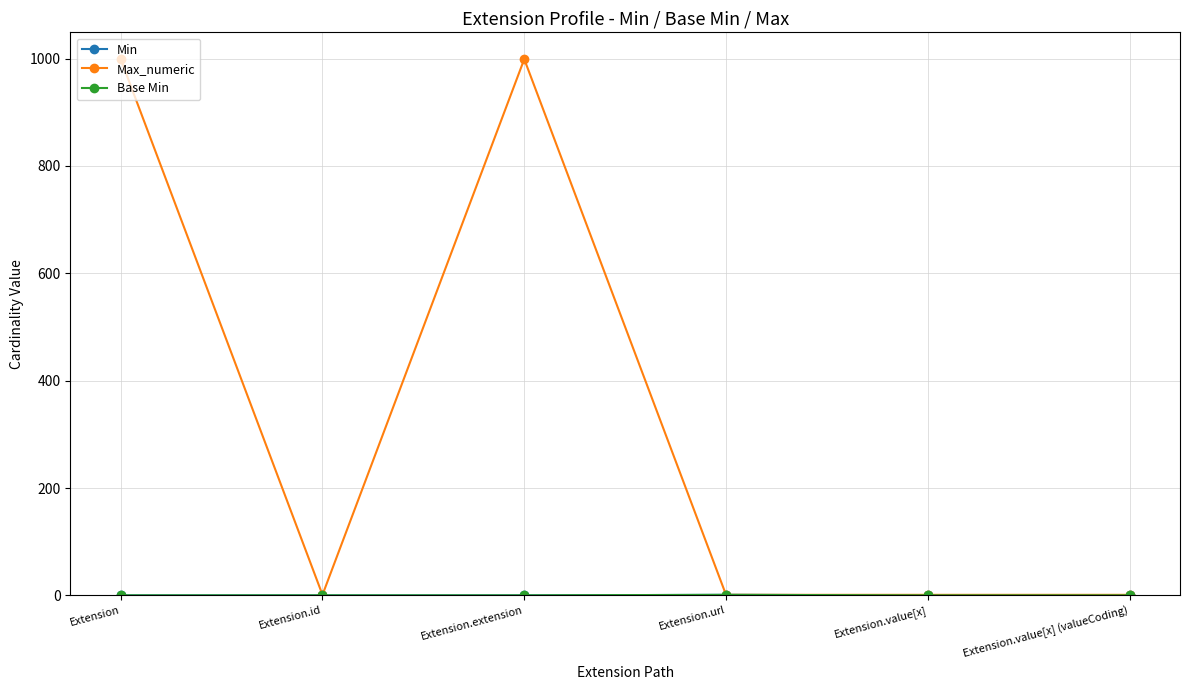

Does the chart have visible grid lines?

Yes